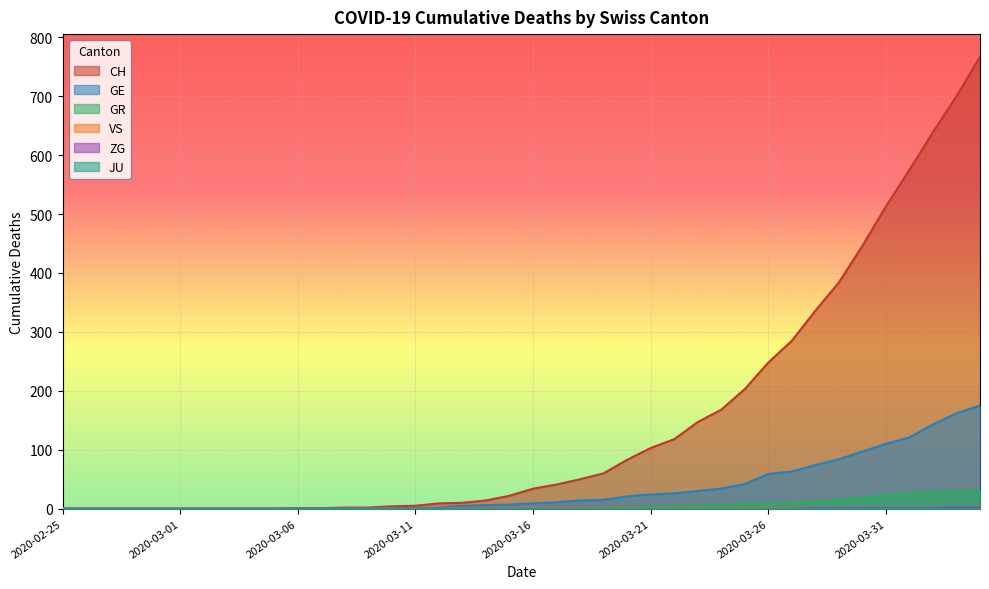

What is the total value across all series at 2020-03-07?

1